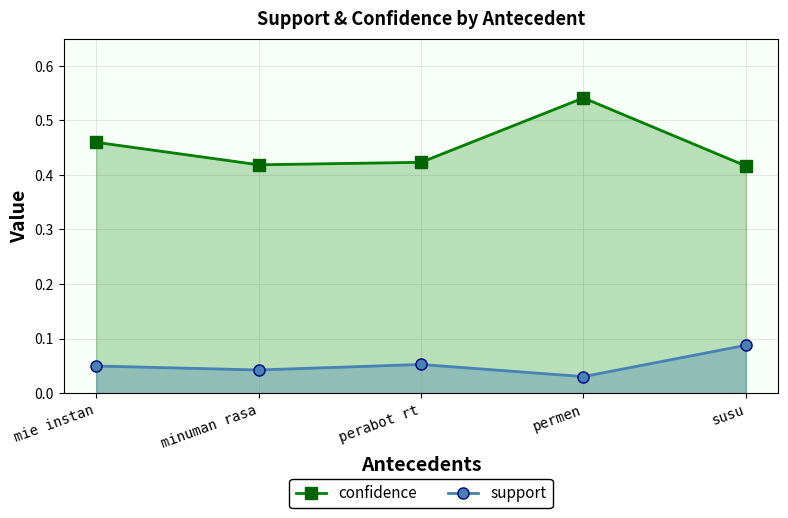

What is the sum of all support values?

0.3